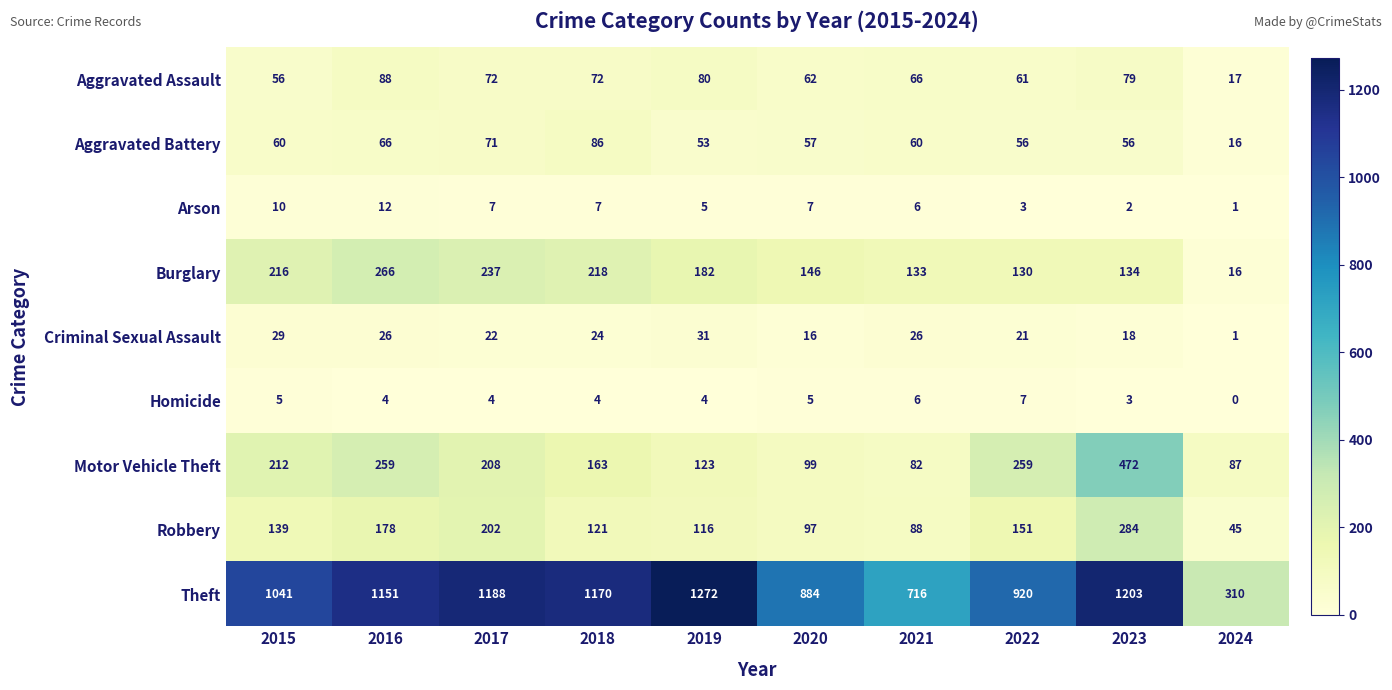

Which series has the widest spread of values?

Theft